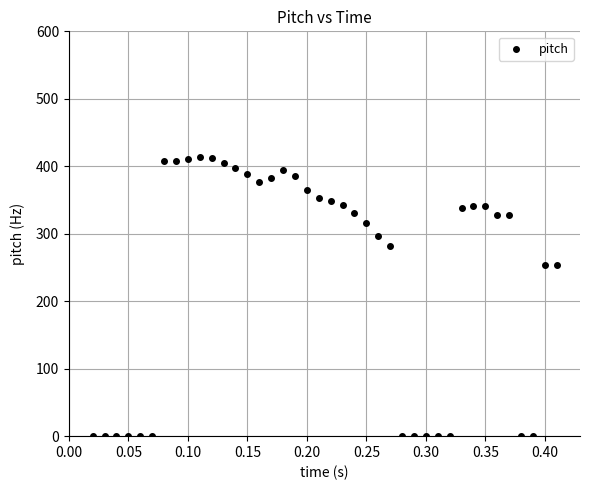

What is the range of X values (max minus min)?

0.4